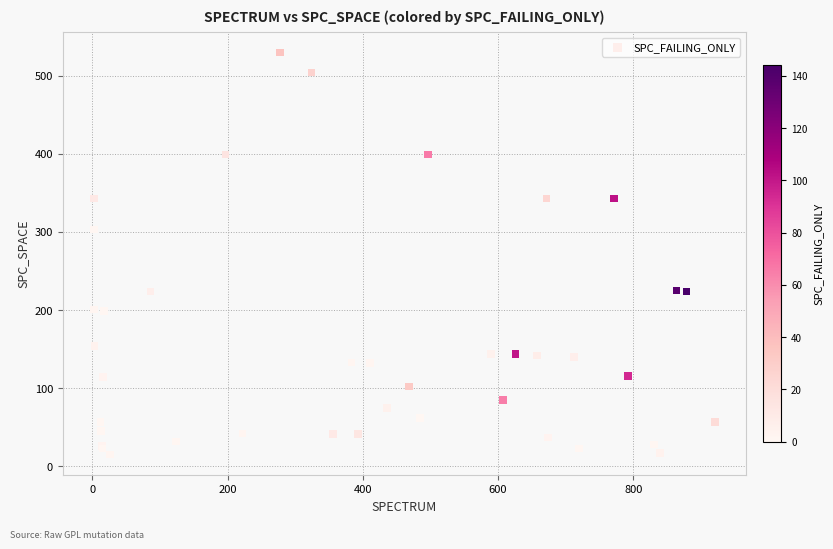

What Y value in the scatter plot is closest to 272?

303